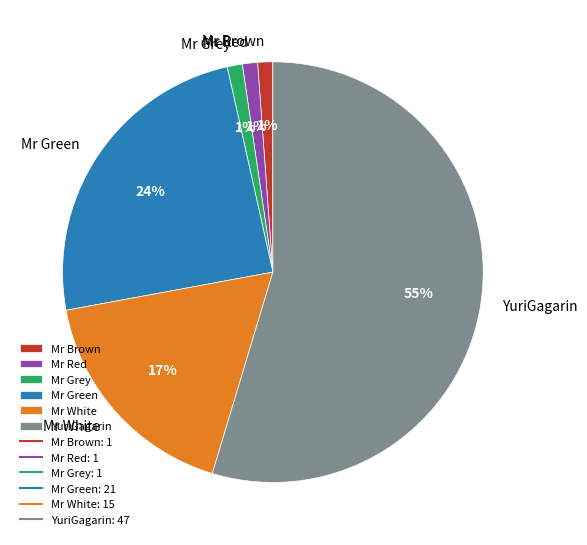

Between YuriGagarin and Mr Brown, which is larger?

YuriGagarin